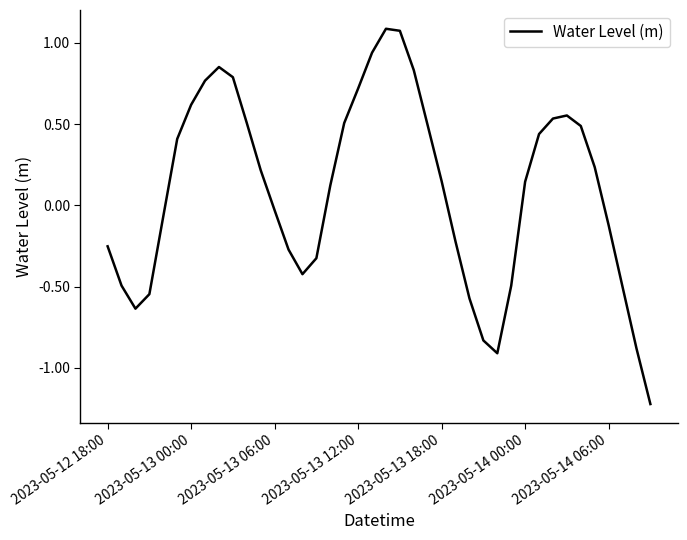

What is the minimum value shown in the chart?

-1.2